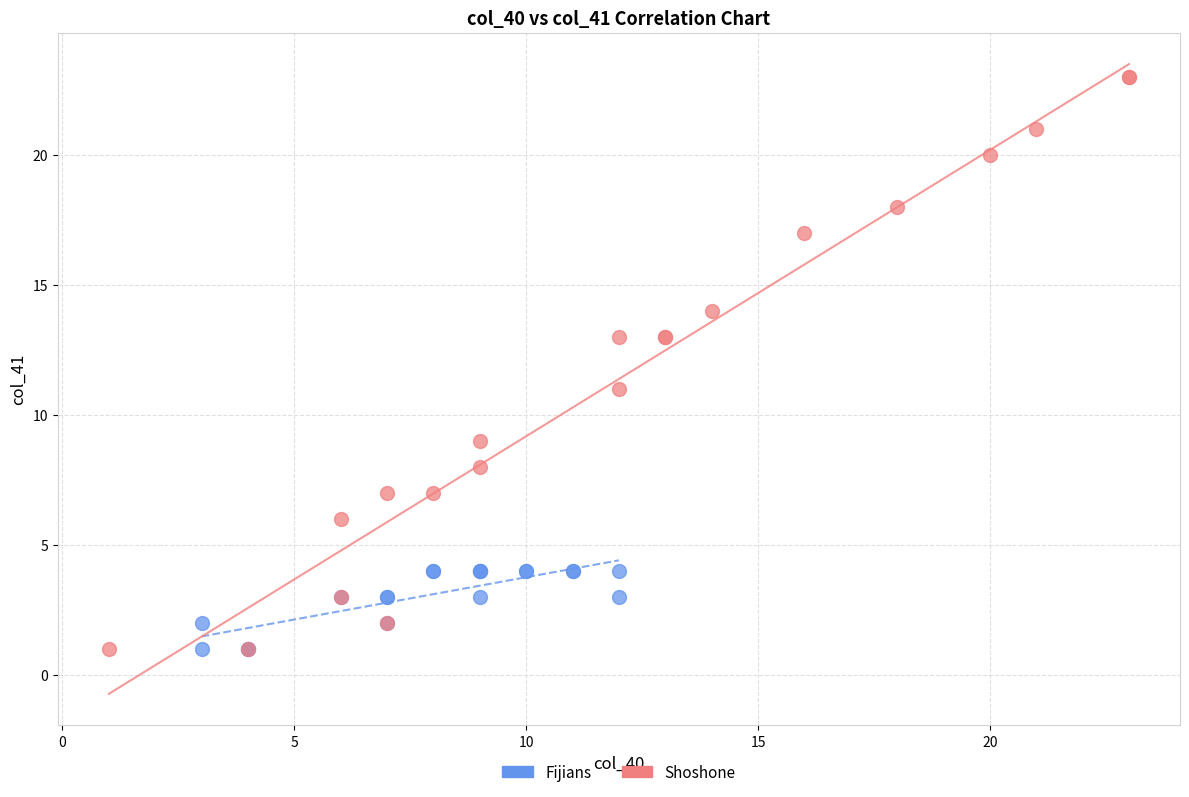

Which series contains the highest Y value?

Shoshone